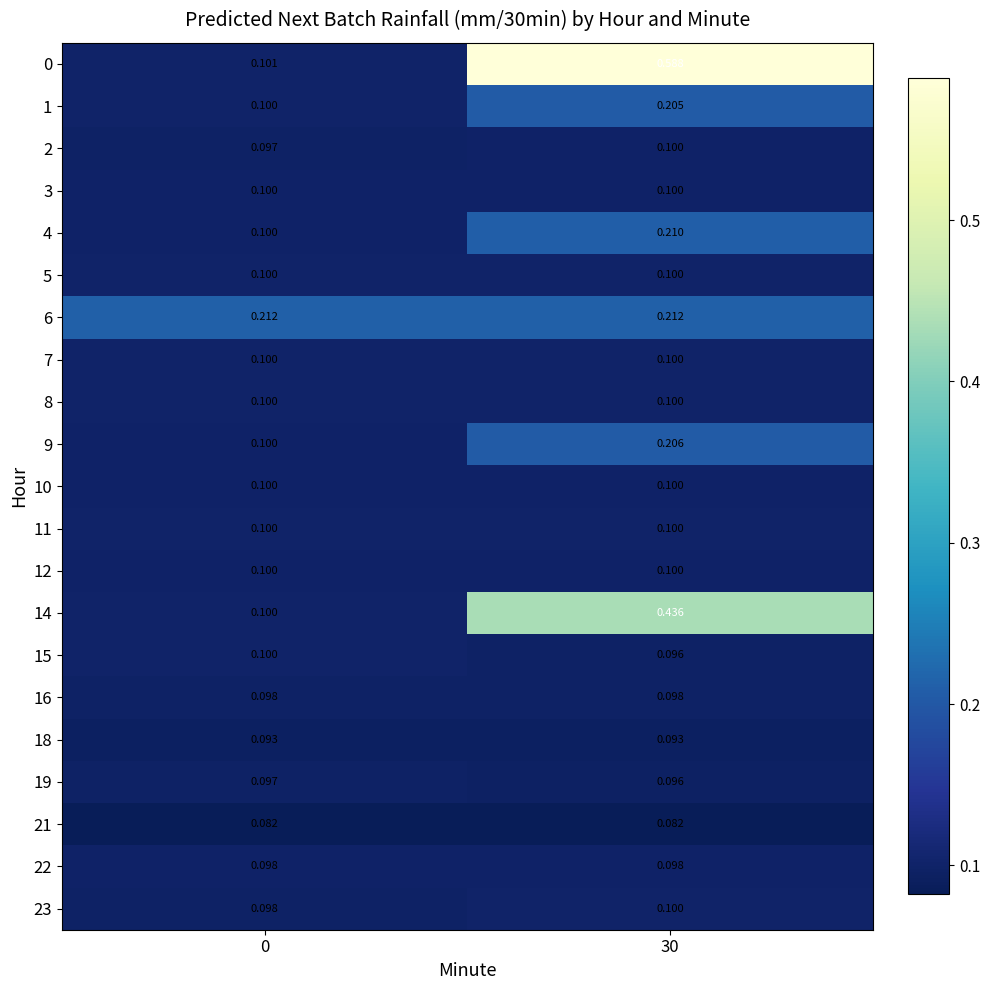

At which category is the sum across all series the highest?

30